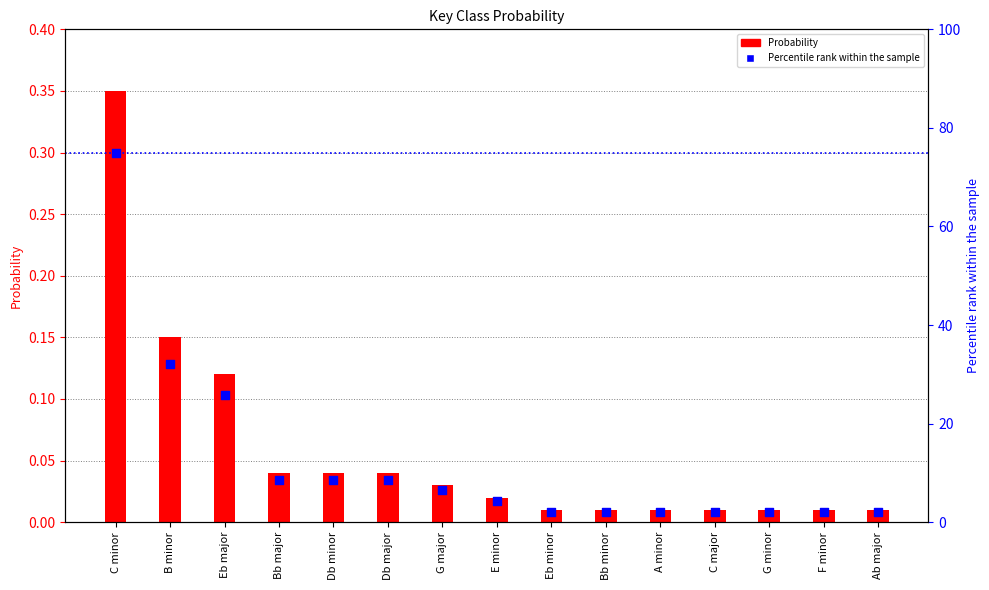

At how many categories does at least one series exceed 28?

2